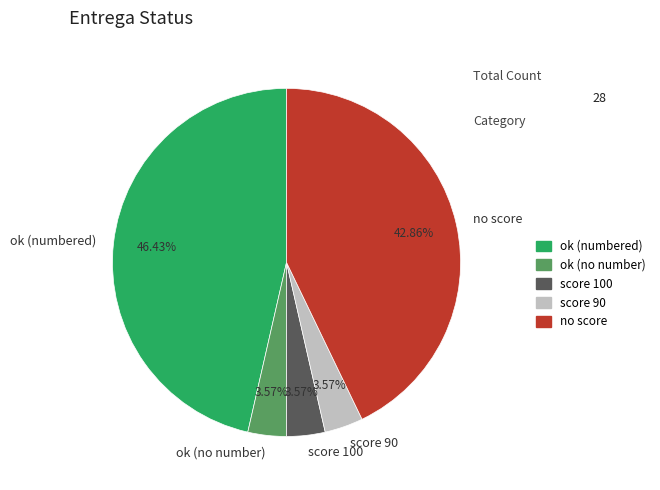

Which category has the biggest portion of the pie?

ok (numbered)